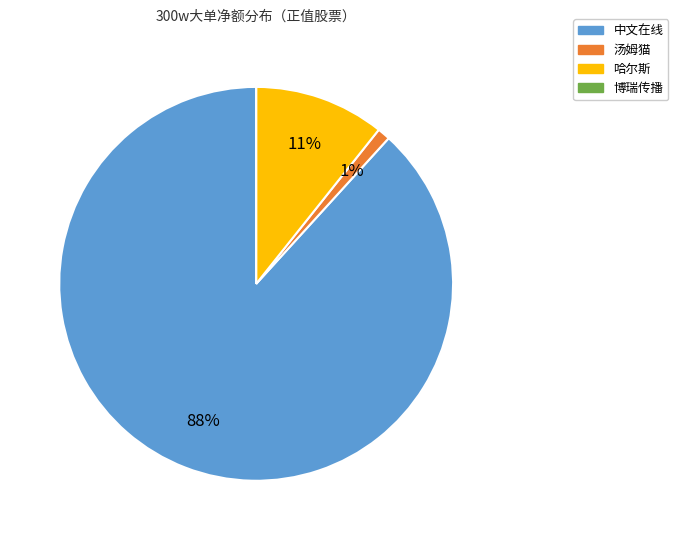

What is the largest slice in the pie chart?

中文在线